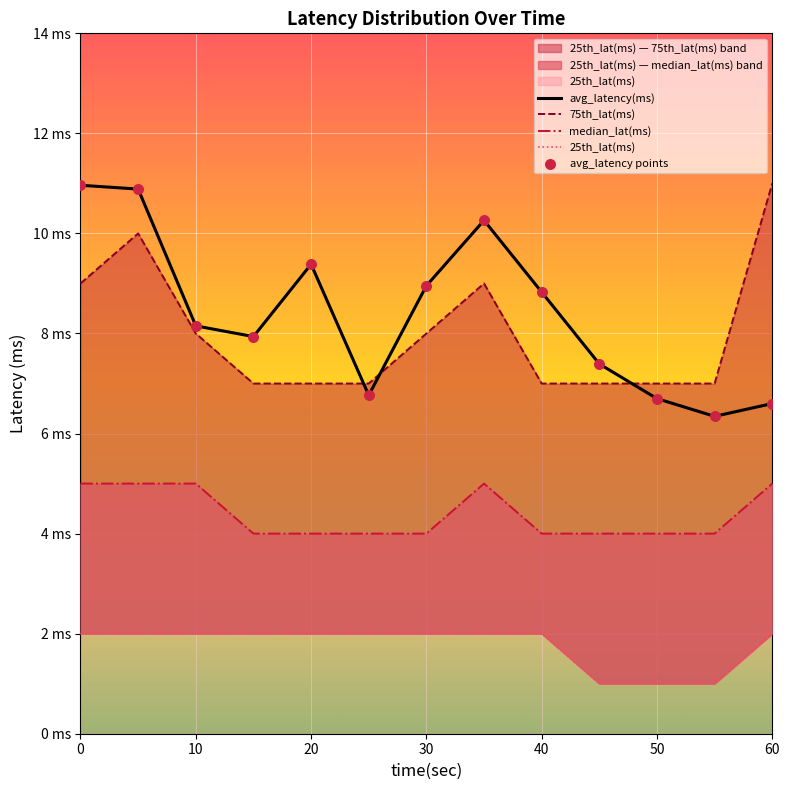

What are all the series names shown in the legend?

avg_latency(ms), 75th_lat(ms), median_lat(ms), 25th_lat(ms)